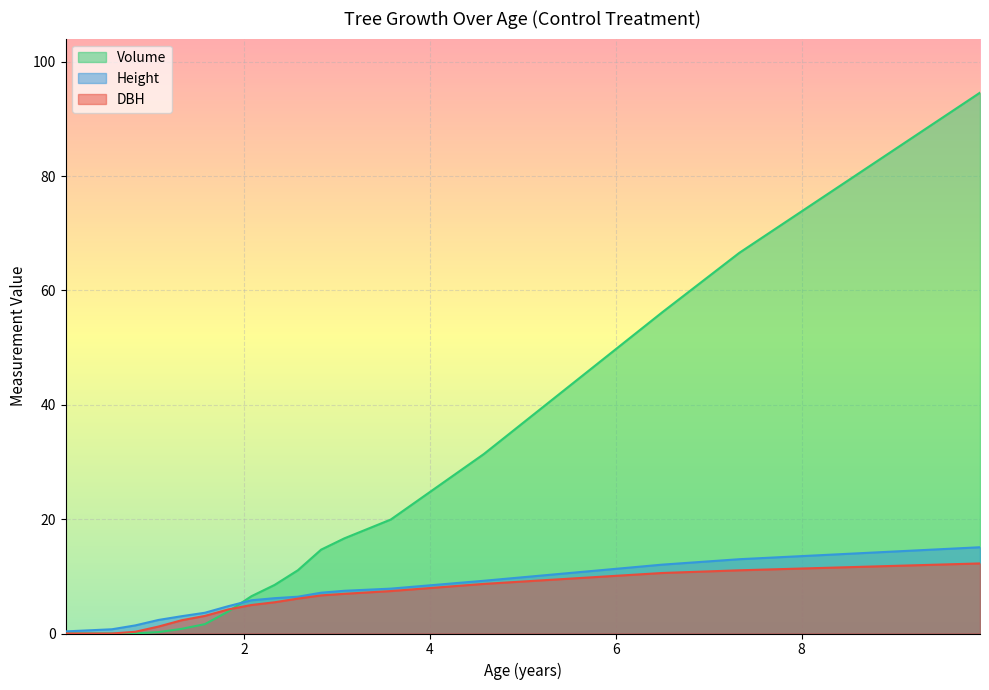

What are all the series names shown in the legend?

Volume, Height, DBH